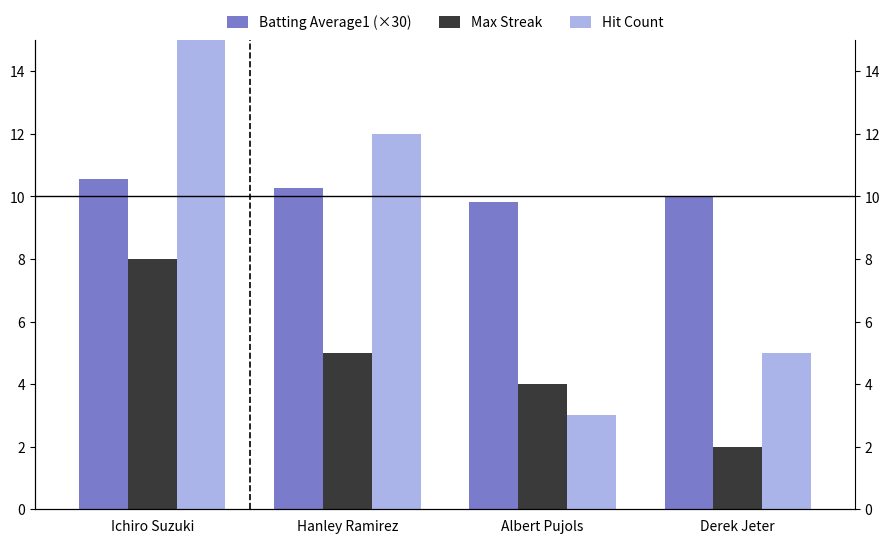

The value of Hit Count at Derek Jeter is 2.5. True or false?

False